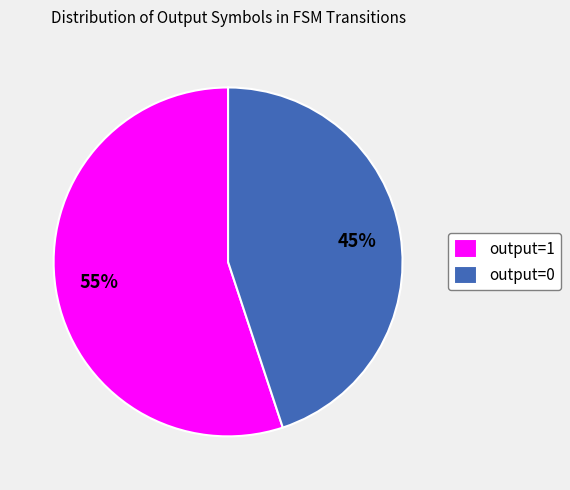

To the nearest percent, what is the difference between the largest and smallest slice percentages?

10%